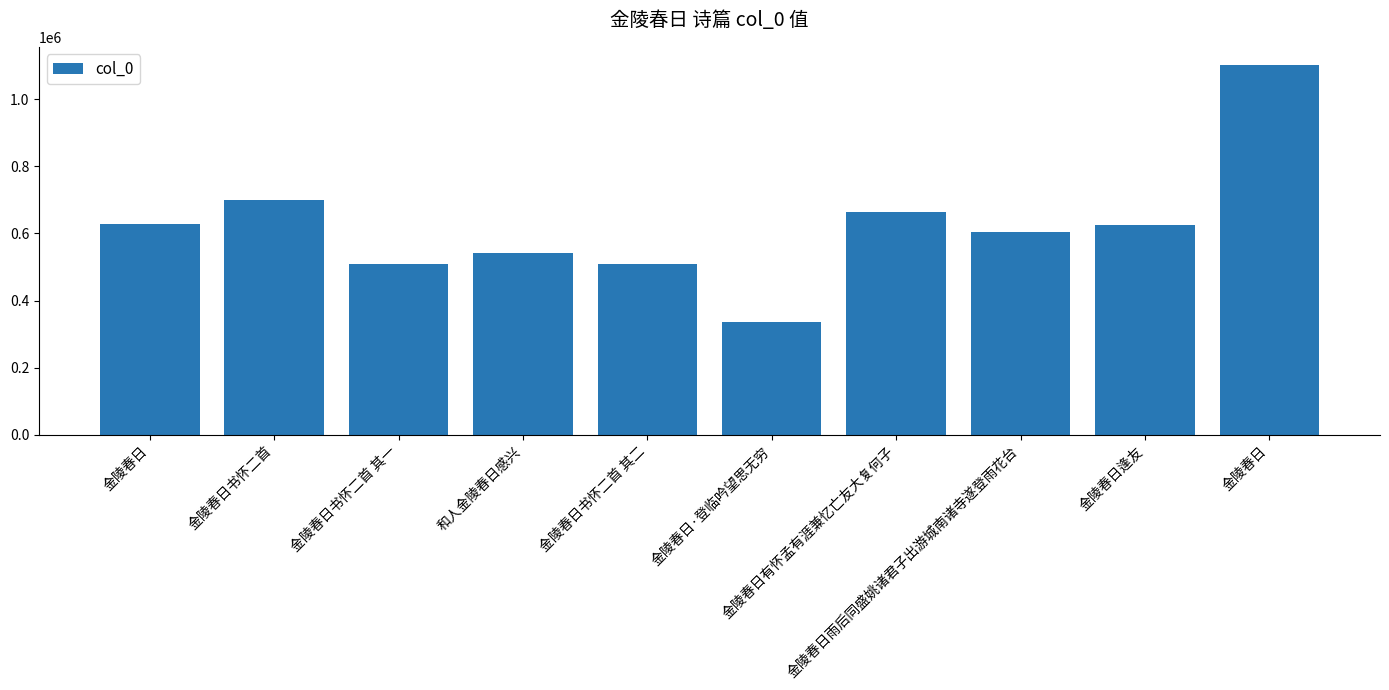

How many bars are there in total?

10